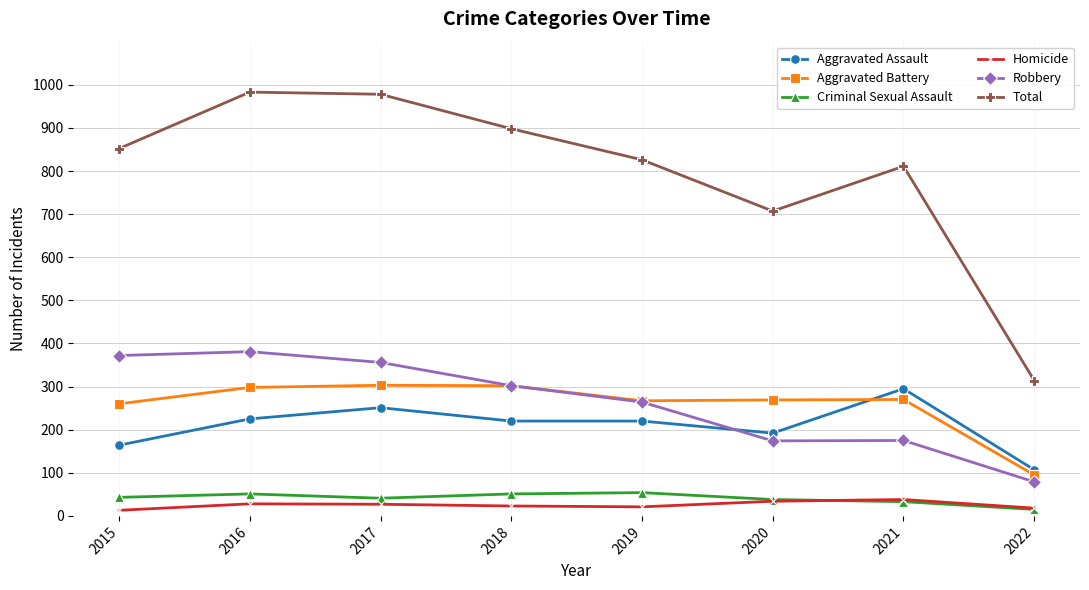

How many lines are shown in the chart?

6